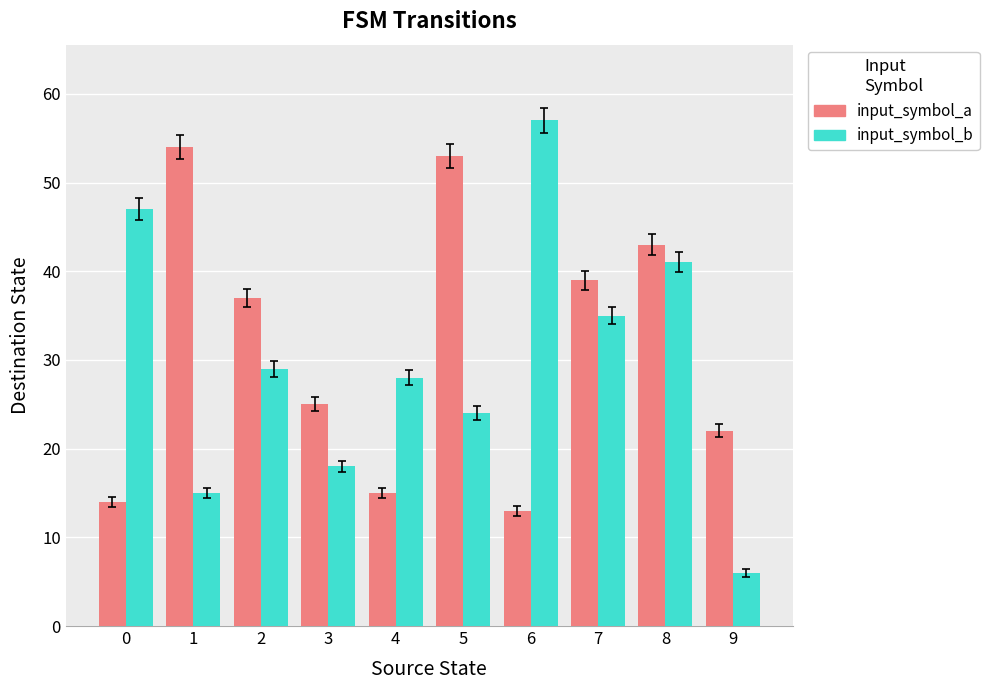

How many distinct data groups are displayed?

2